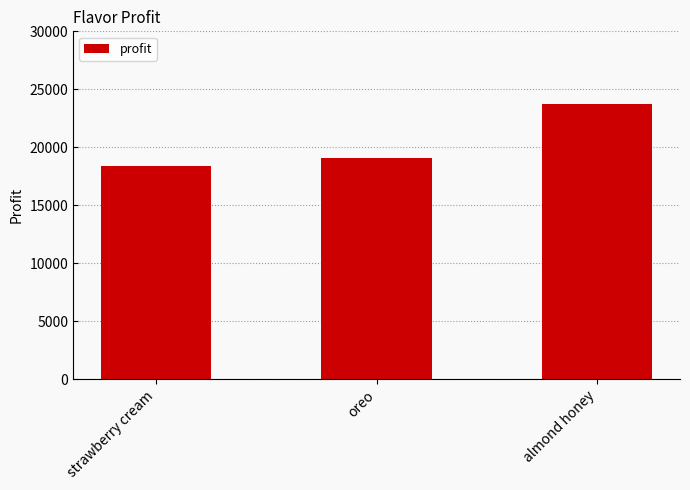

Reading left to right, list all the values displayed in this chart.

strawberry cream=18387	oreo=19040	almond honey=23715